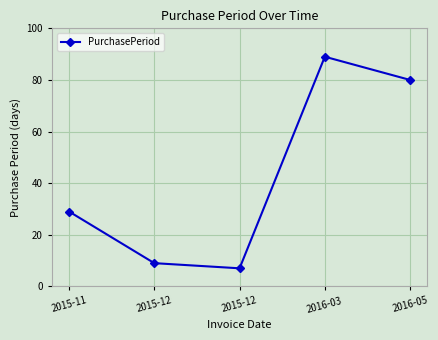

What is the maximum value shown in the chart?

89